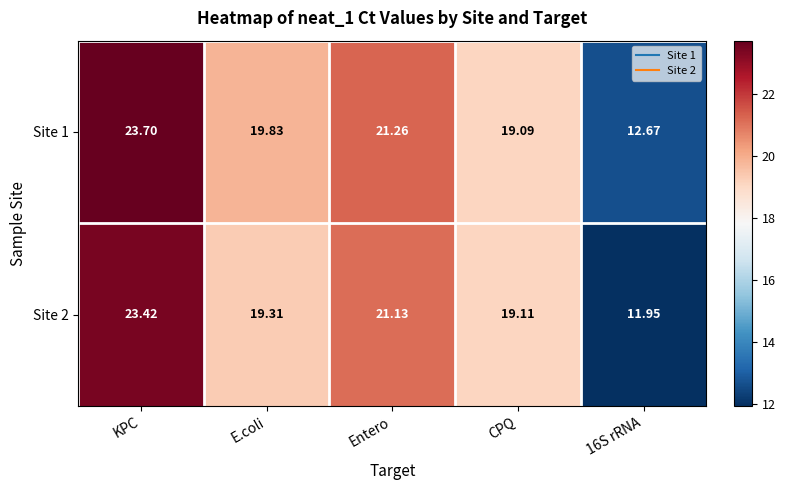

At which label is Site 2 closest to 17?

CPQ